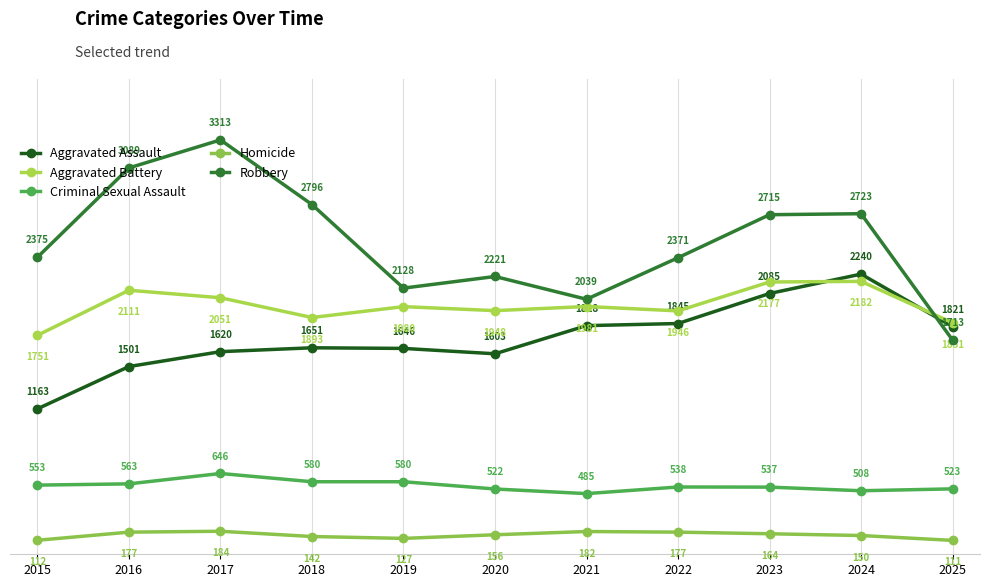

True or false: Homicide and Criminal Sexual Assault cross at least once.

False